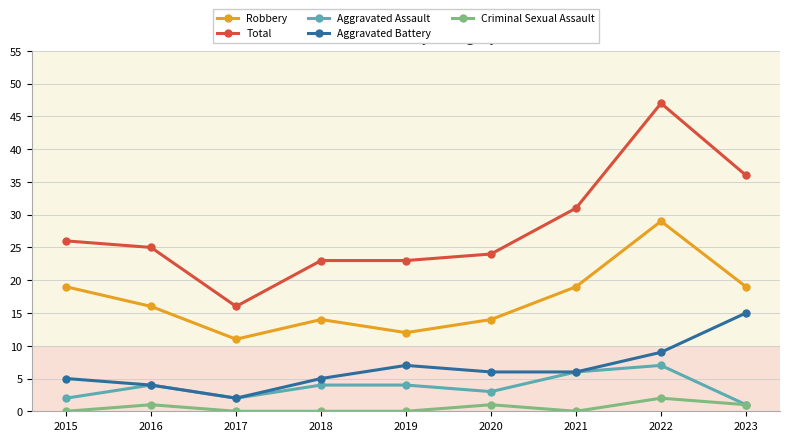

What is the value of the Aggravated Battery point at the 5th from the left?

7